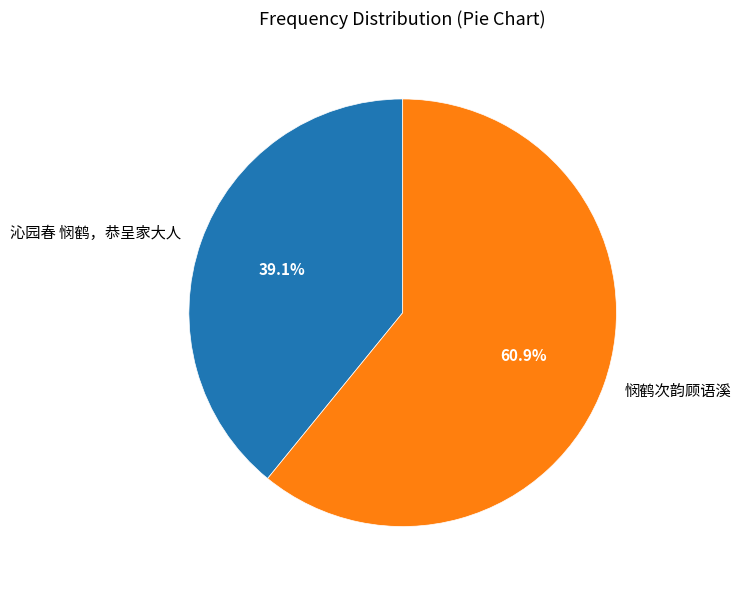

Is it true that 悯鹤次韵顾语溪 is 61% of the pie?

True